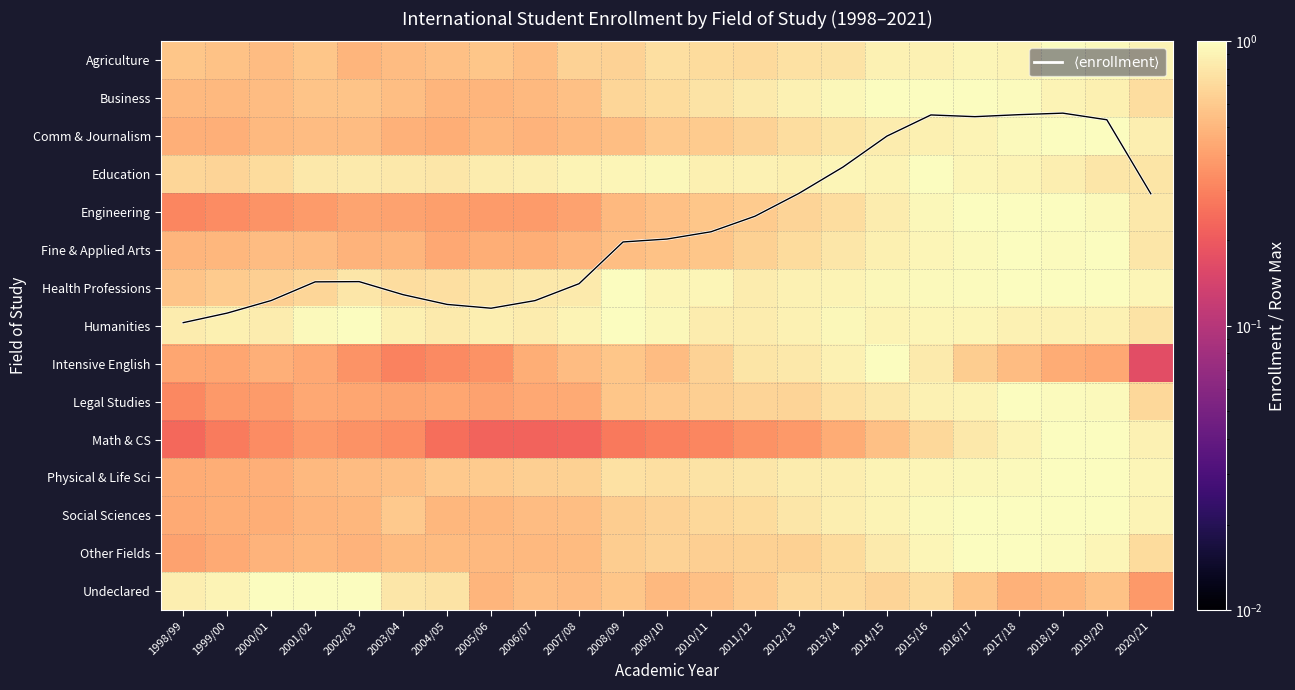

What is the sum of the Engineering values at 2013/14 and 2008/09?

1.2